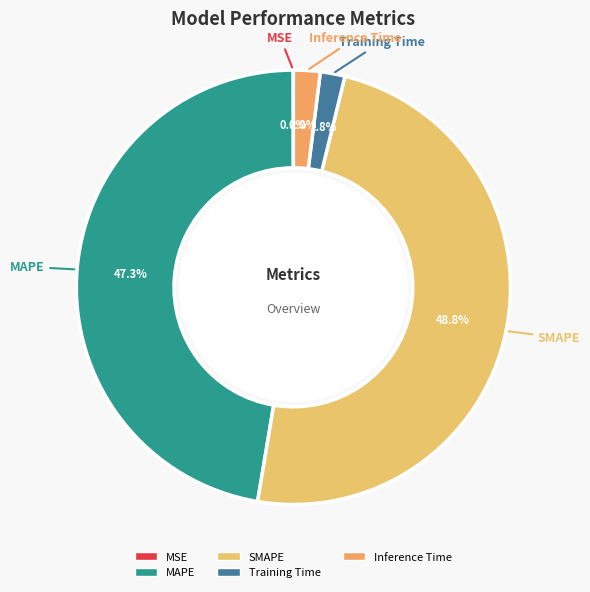

What percentage is NOT represented by MAPE?

52.7%